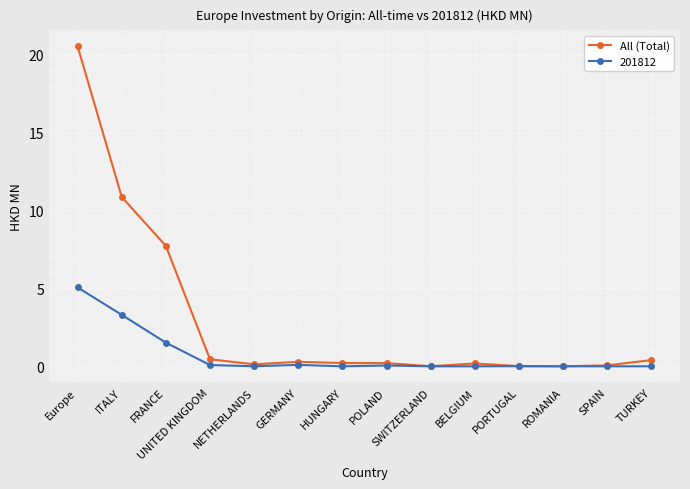

How many lines are shown in the chart?

2